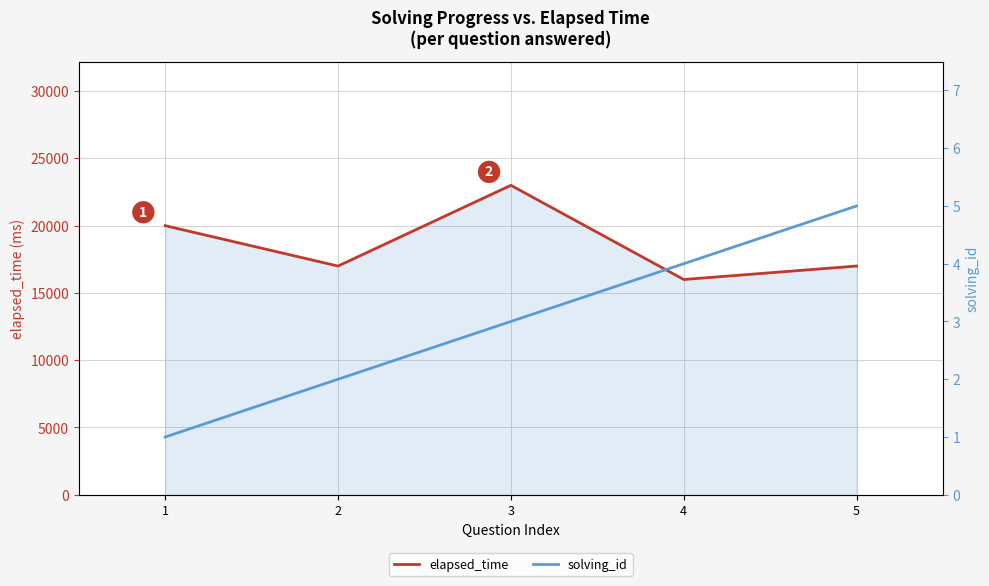

True or false: elapsed_time has a value of 20000 at 1.

True